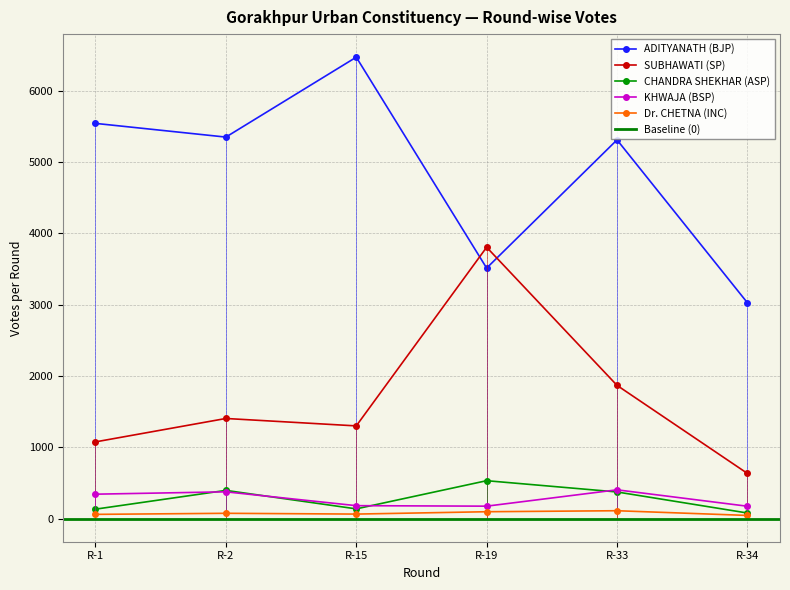

What is the difference between the KHWAJA (BSP) values at R-15 and R-2?

194